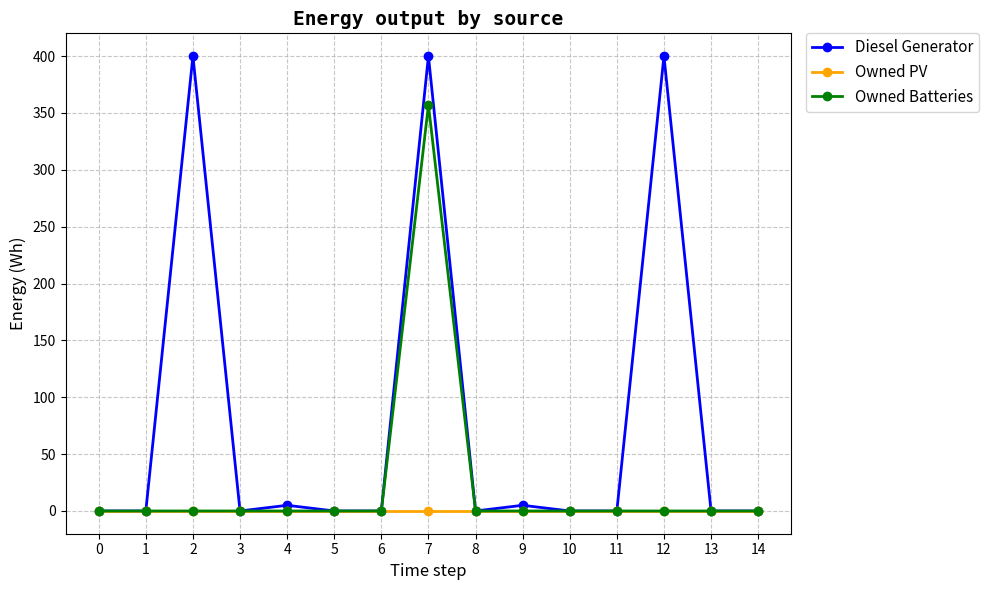

Where is the first local maximum for Diesel Generator?

2